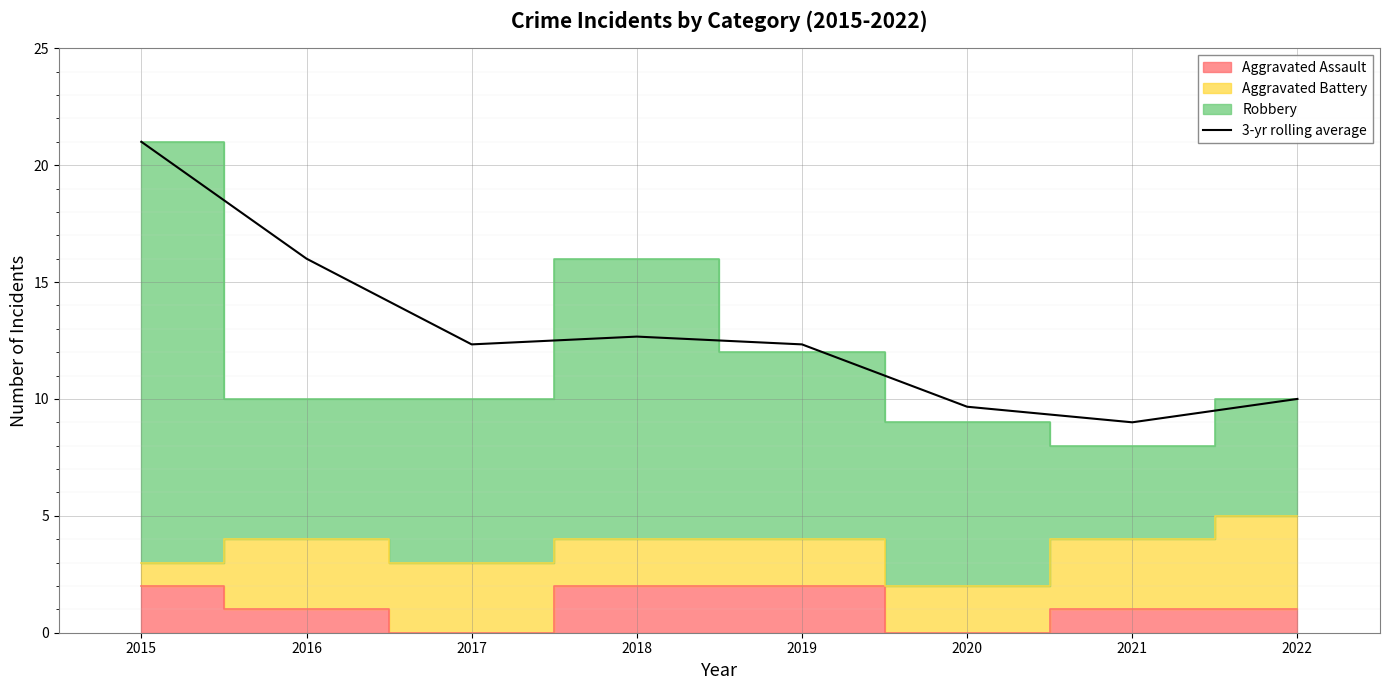

What is the ratio of the value at 2019 to the value at 2020?

1.3